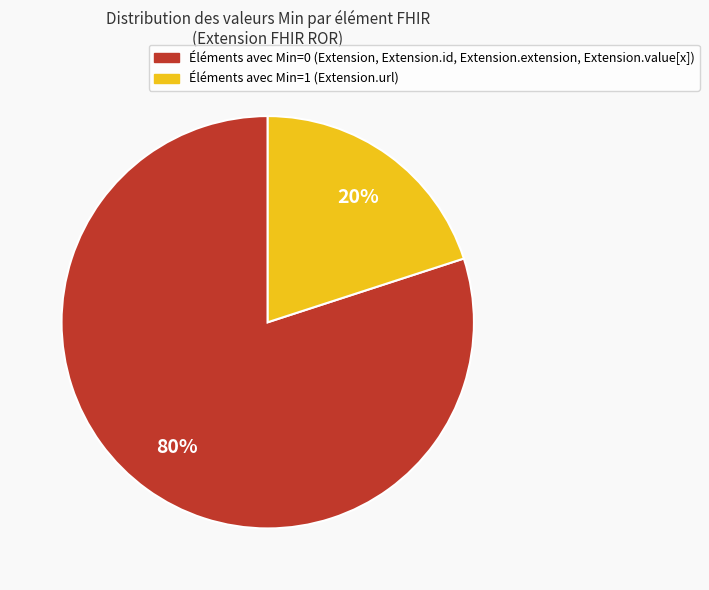

To the nearest percent, what is the difference between the largest and smallest slice percentages?

60%